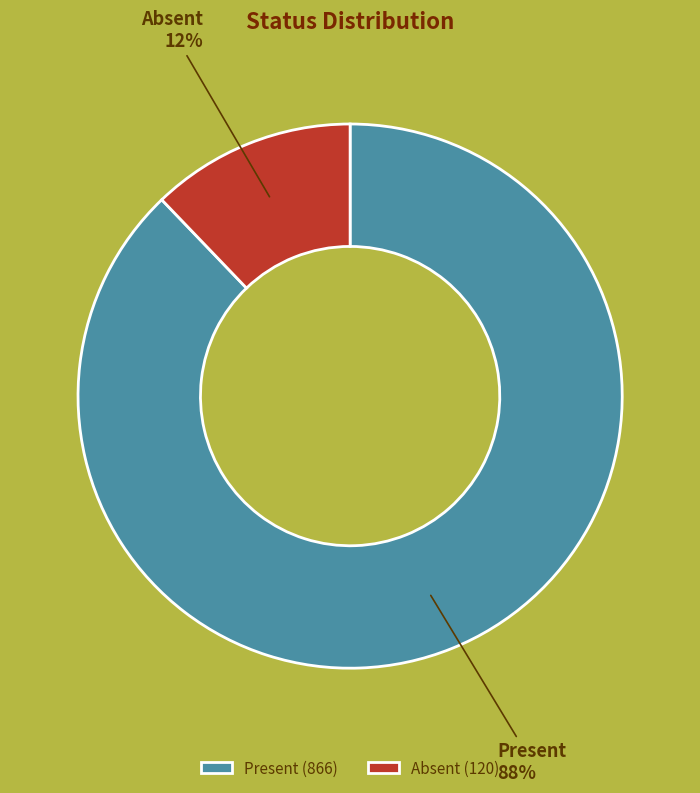

How many slices are in this pie chart?

2